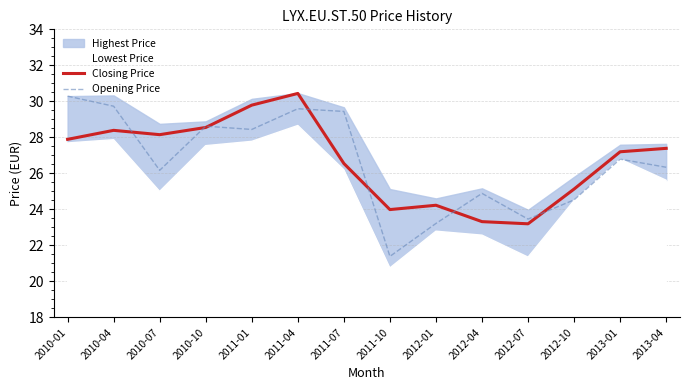

What is the difference between the maximum and second lowest values in the Opening Price series?

7.1